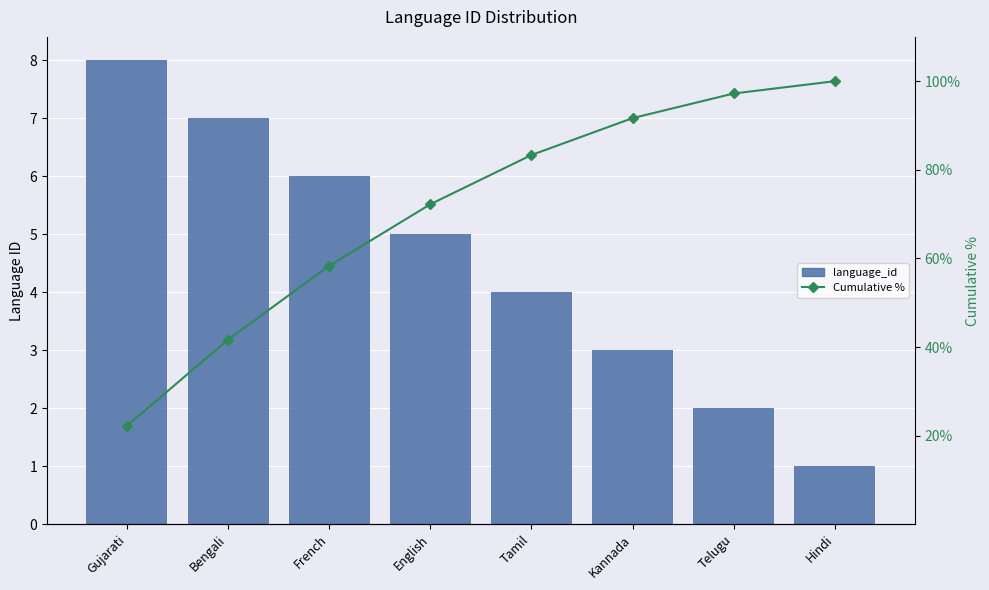

At how many categories does at least one series exceed 99?

1